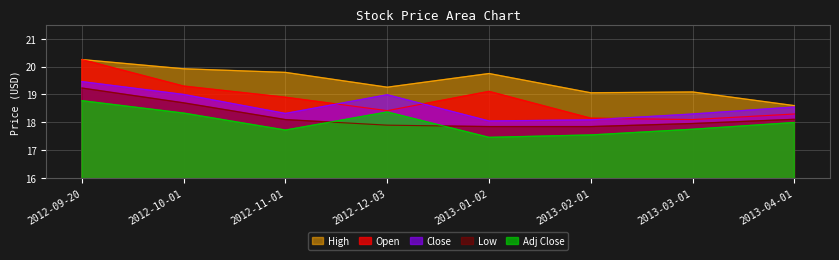

What is the minimum value shown in the chart?

17.5